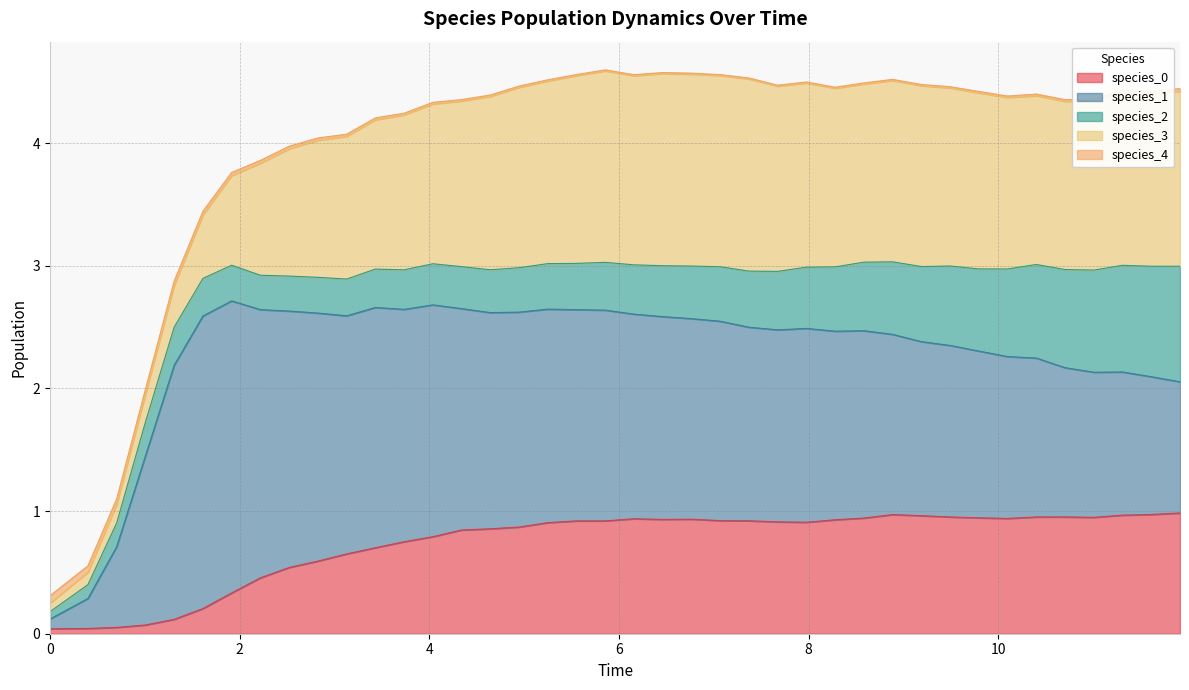

What is the average value of the species_1 series?

1.6